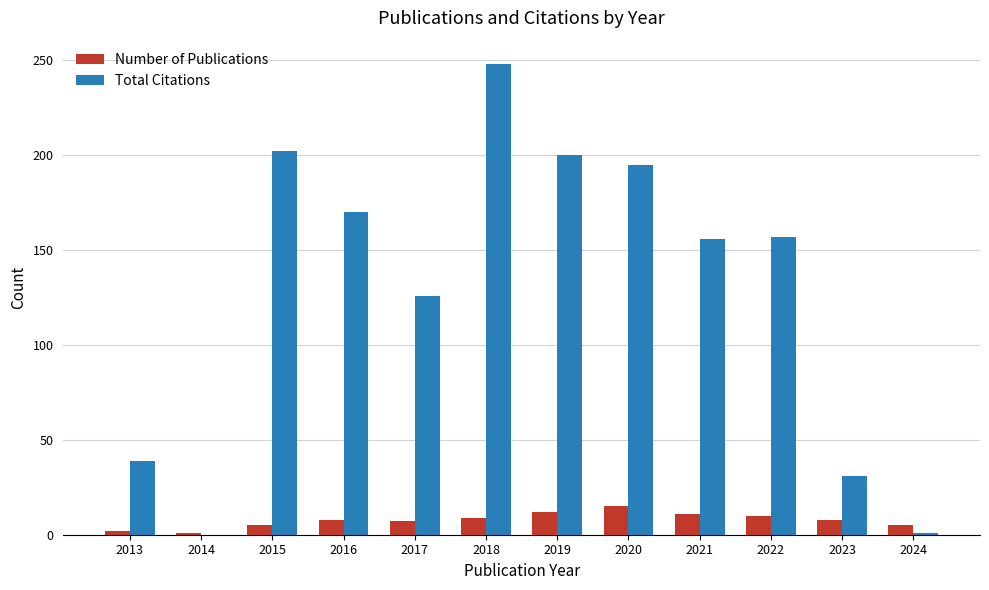

Is it true that Number of Publications equals 8 at 2023?

True